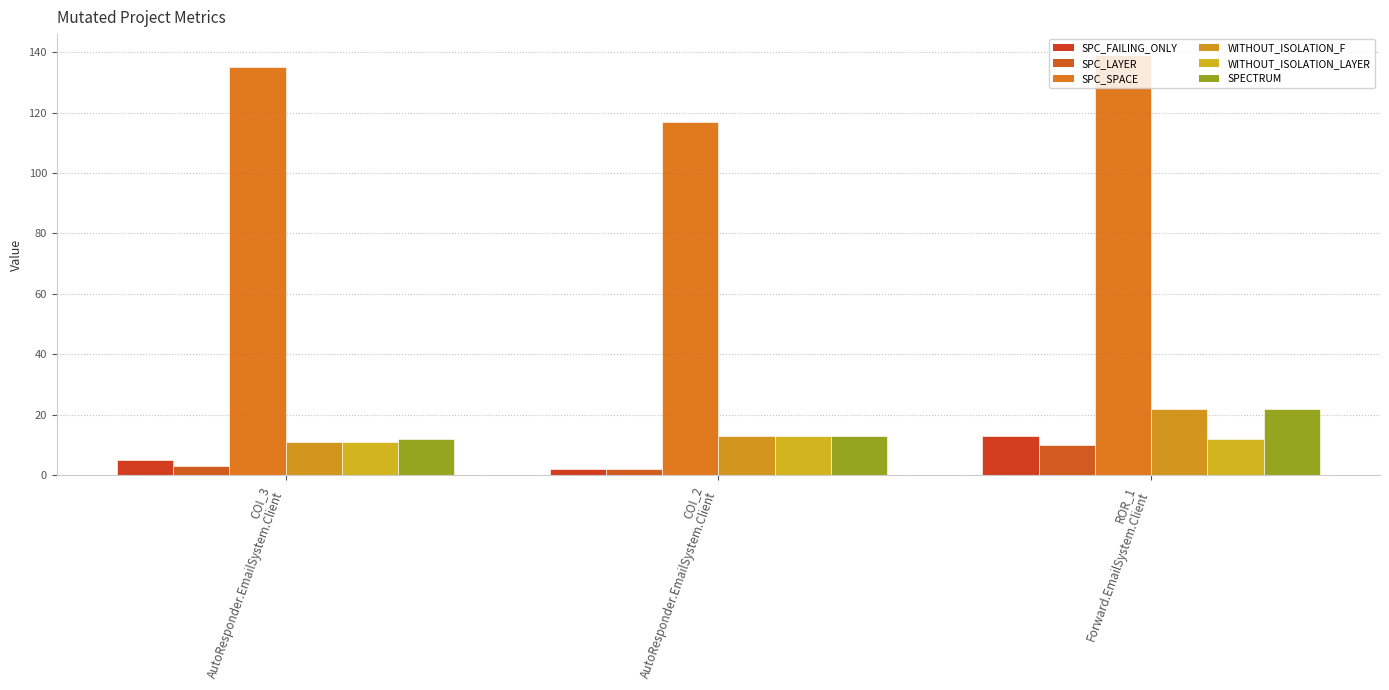

What is the value of the WITHOUT_ISOLATION_LAYER bar at the 3rd from the left?

12